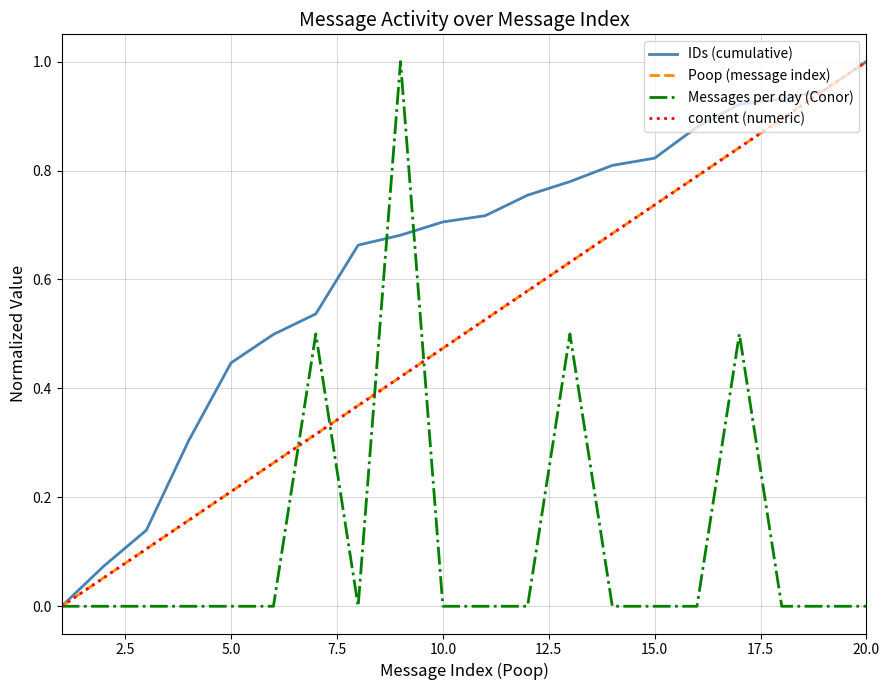

Which series has the largest total across all categories?

IDs (cumulative)